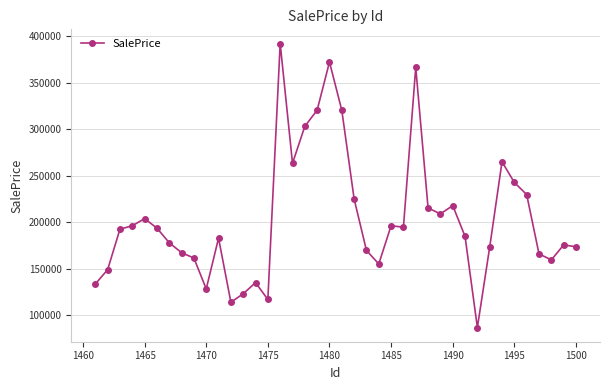

What is the value of the 8th point from the left?

167106.2